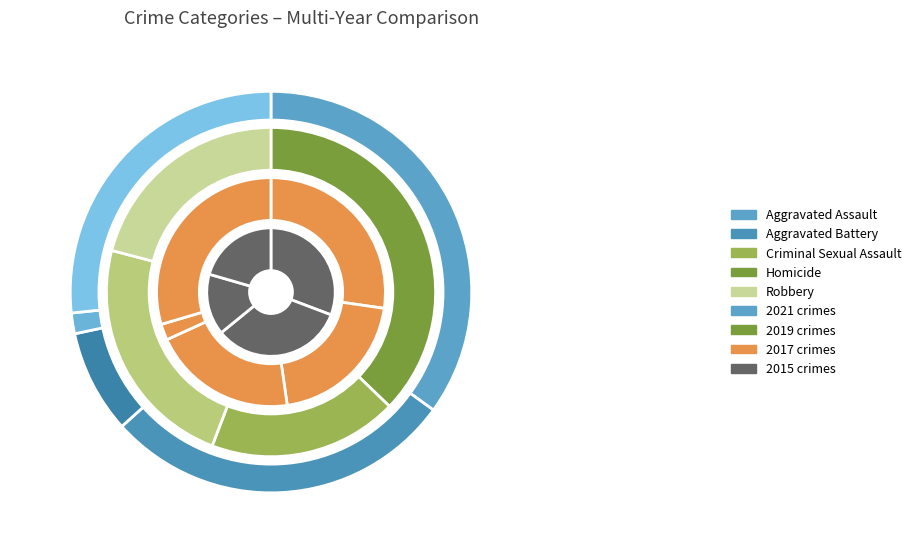

How much of the chart is everything except Aggravated Assault?

65.0%